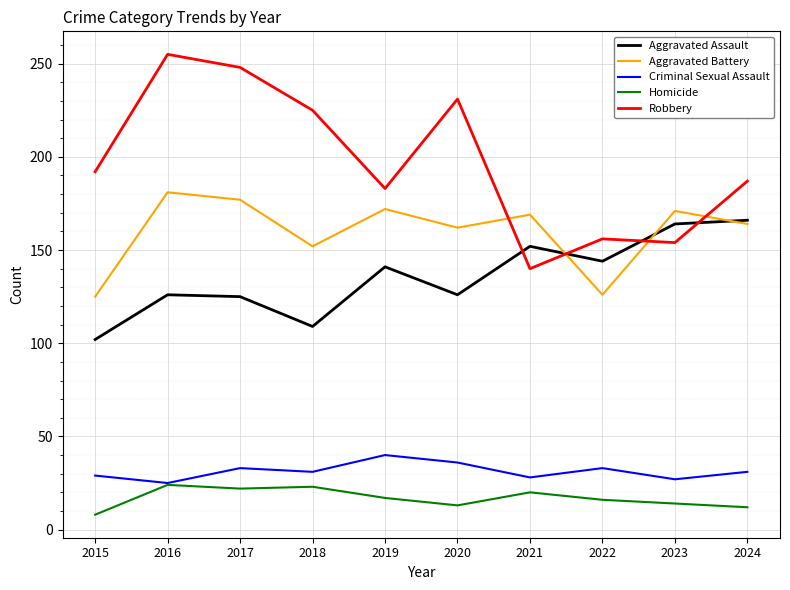

Does the chart display data point markers on the line(s)?

No